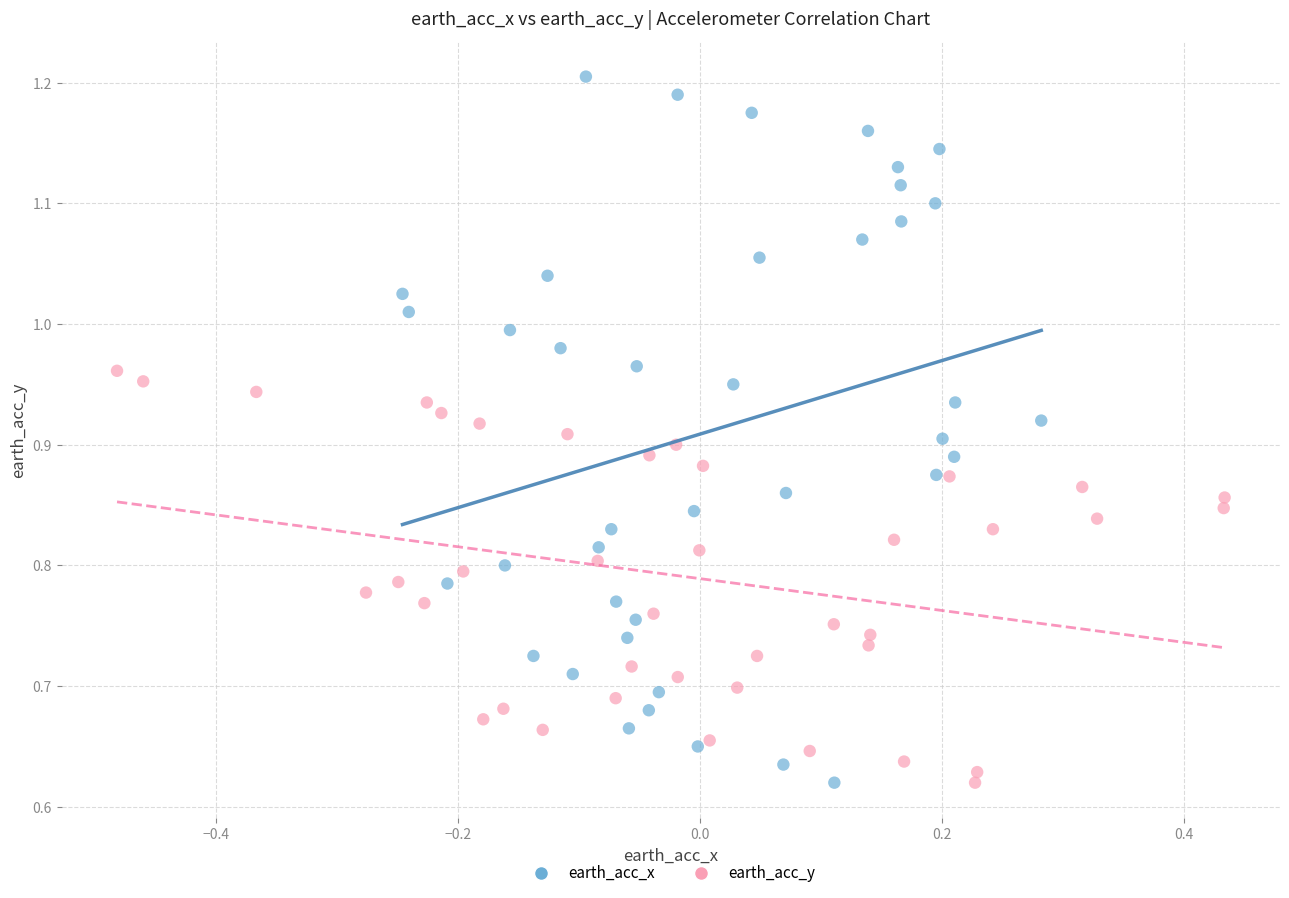

Which series contains the highest Y value?

earth_acc_x